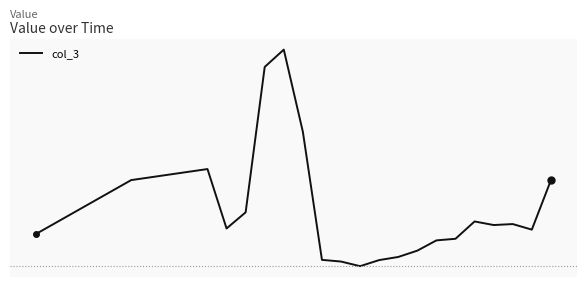

Where is the first local maximum?

1970